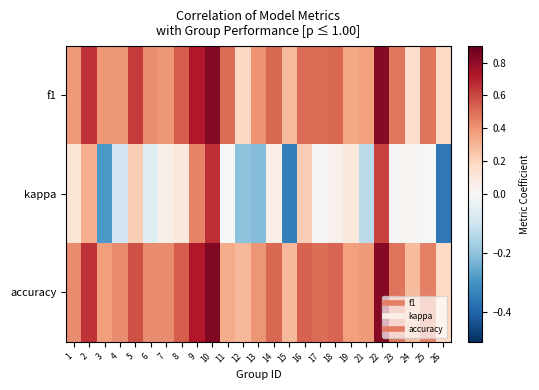

Which series has the largest total across all categories?

accuracy